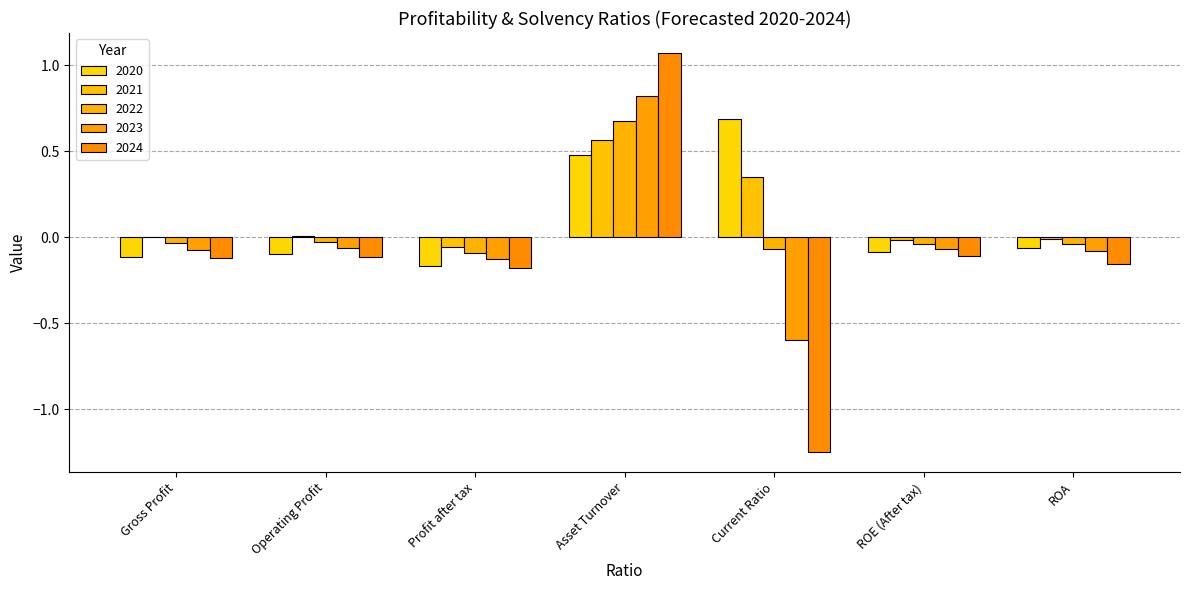

Where does the 2024 series first go above 0?

Asset Turnover